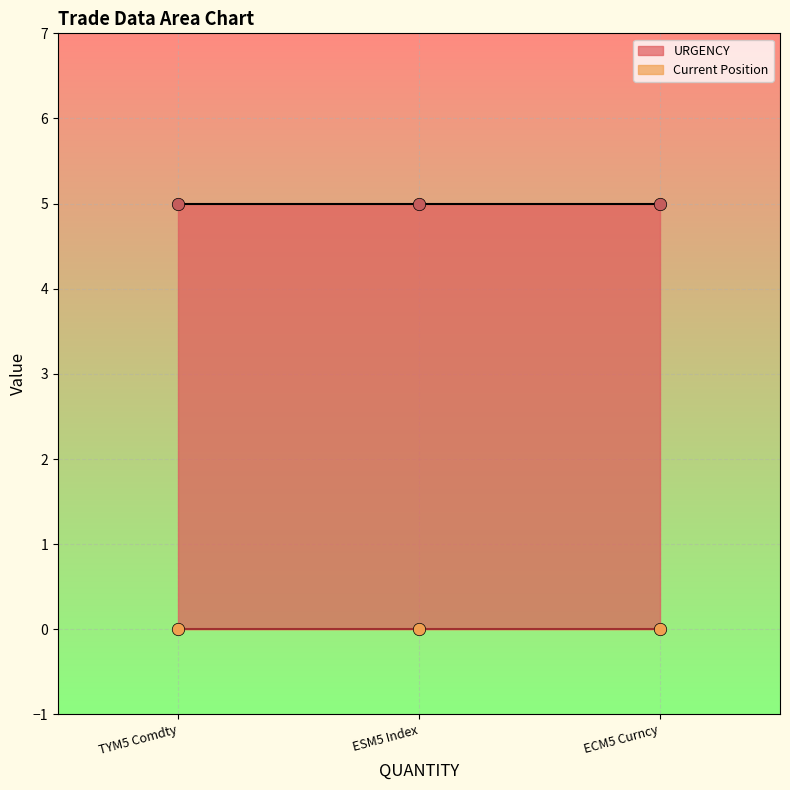

What is the total value across all series at ECM5 Curncy?

5